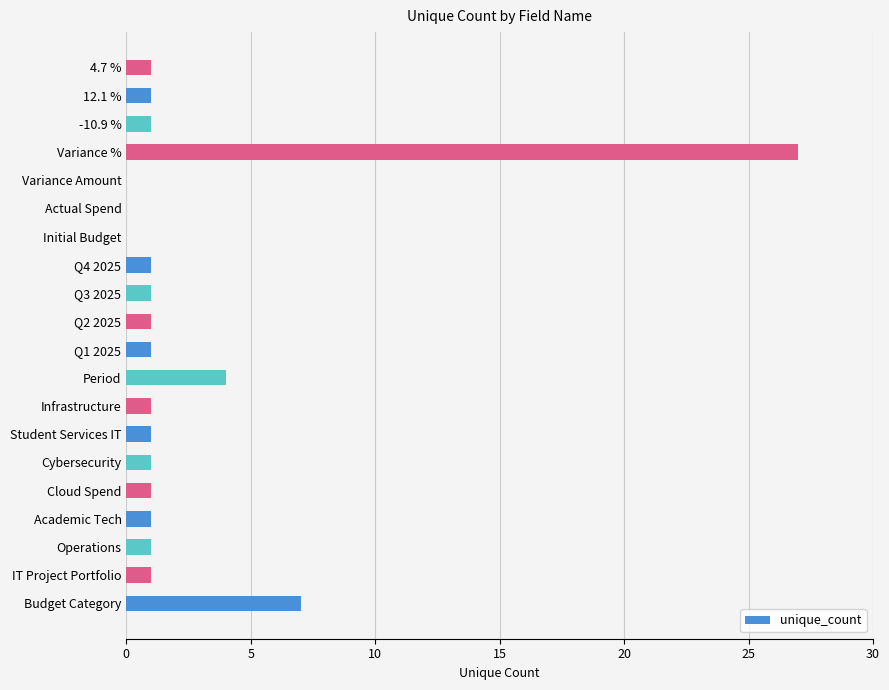

True or false: the data shows 0 at Q1 2025.

False